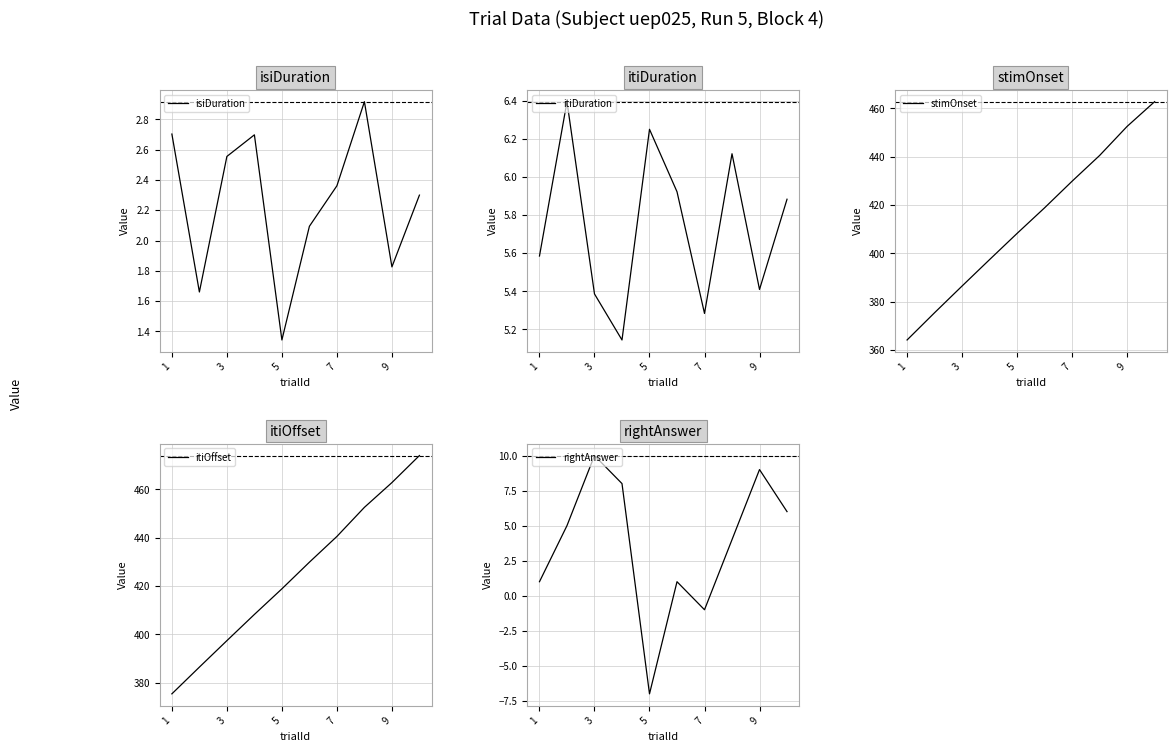

What is the minimum value shown in the chart?

-7.0